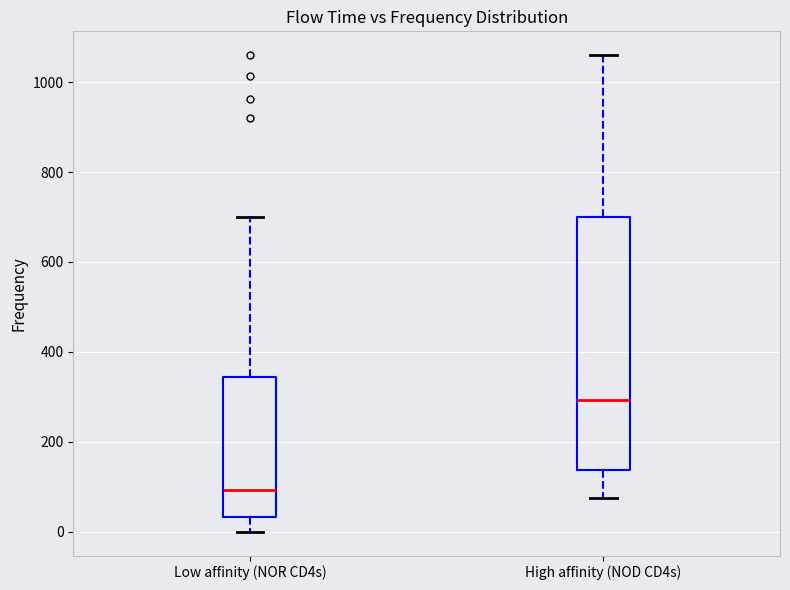

Reading left to right, transcribe this box plot: for each box, give where its median line is, the range the box spans, and where its two whiskers end, as read against the y-axis. The values are not printed on the chart, so give them approximately, as read against the axis.

Low affinity (NOR CD4s): median 100, box 40 to 340, whiskers 0 to 700
High affinity (NOD CD4s): median 300, box 140 to 700, whiskers 80 to 1060